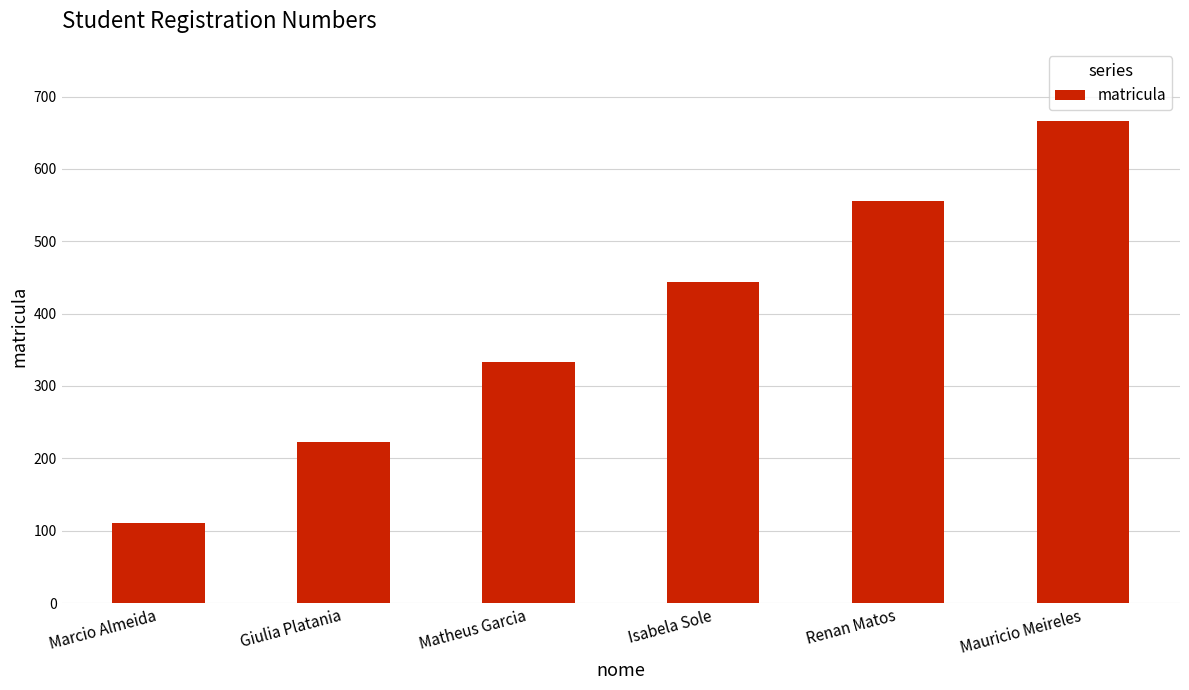

Are the bars grouped side by side (vs. stacked)?

No